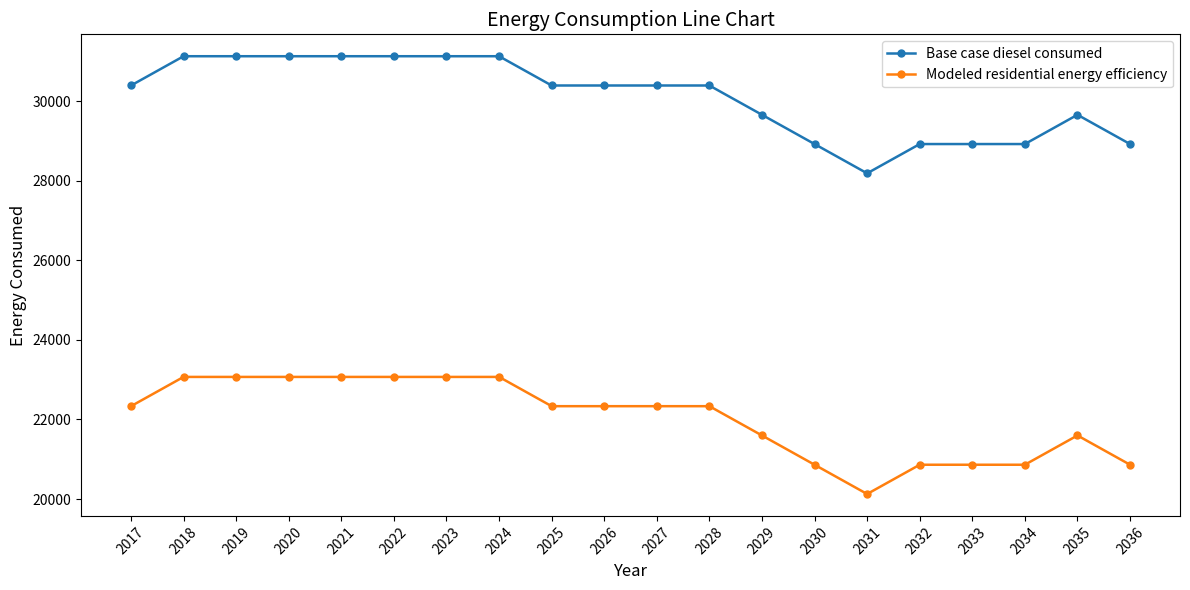

The value of Base case diesel consumed at 2025 is 30392.2. True or false?

True